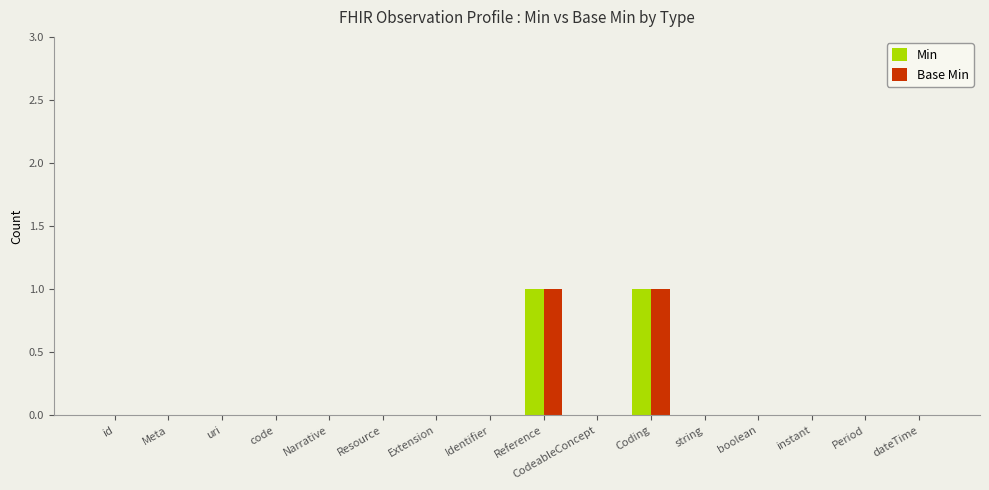

Is it true that Base Min equals 0 at uri?

True